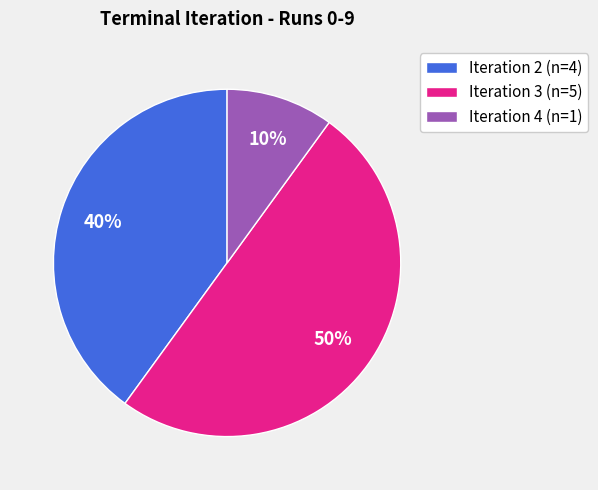

To the nearest percent, what is the difference between the largest and smallest slice percentages?

40%